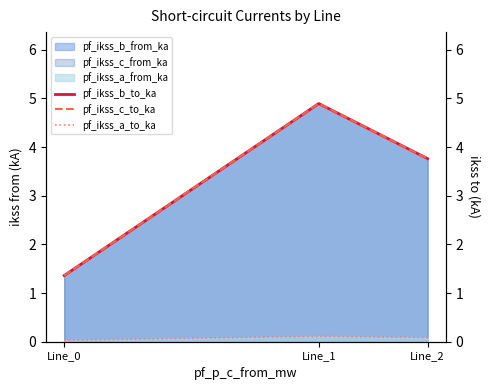

Between Line_1 and Line_2, which is larger?

Line_1